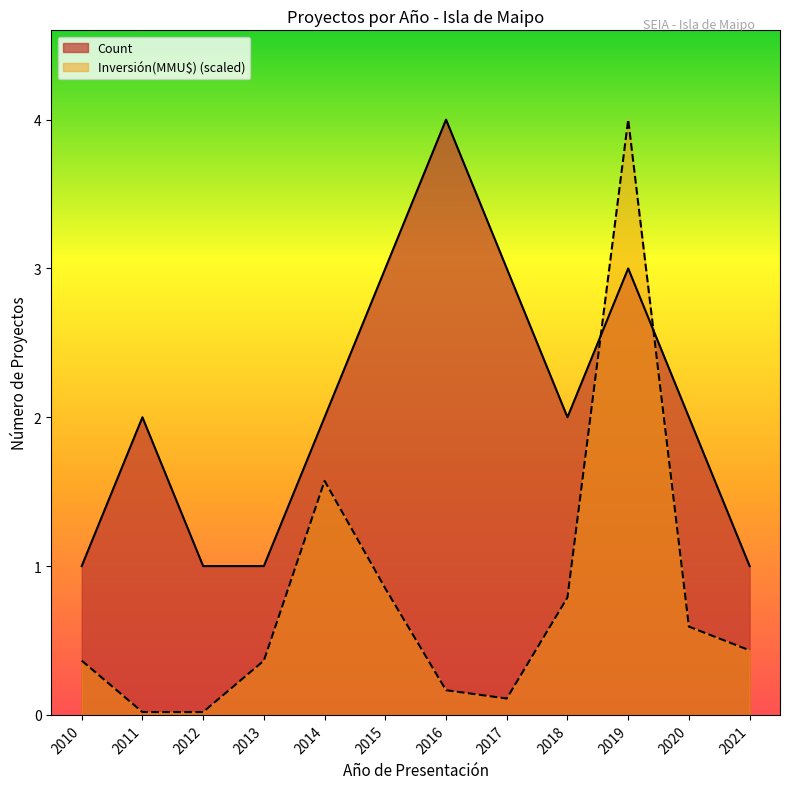

What is the value of the Count point at the 1st from the left?

1.0